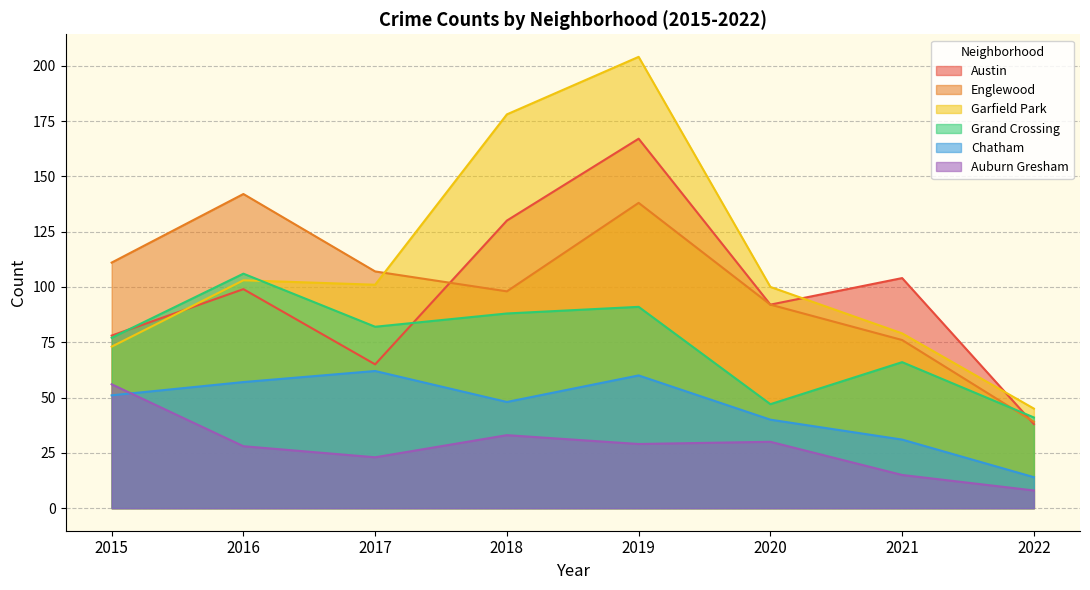

What is the sum of all Auburn Gresham values?

222